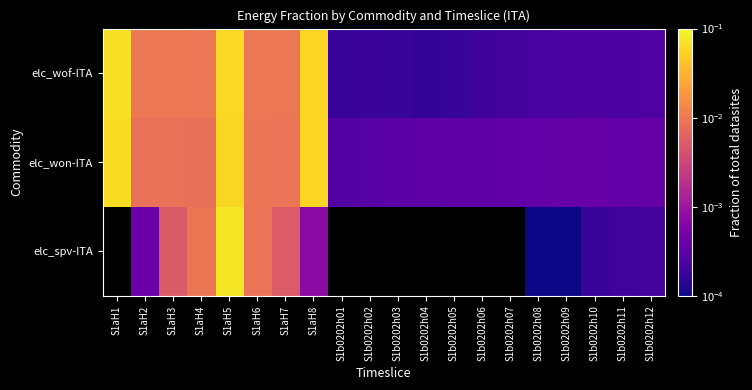

What is the spread (max minus min) of values at S1aH8?

0.1